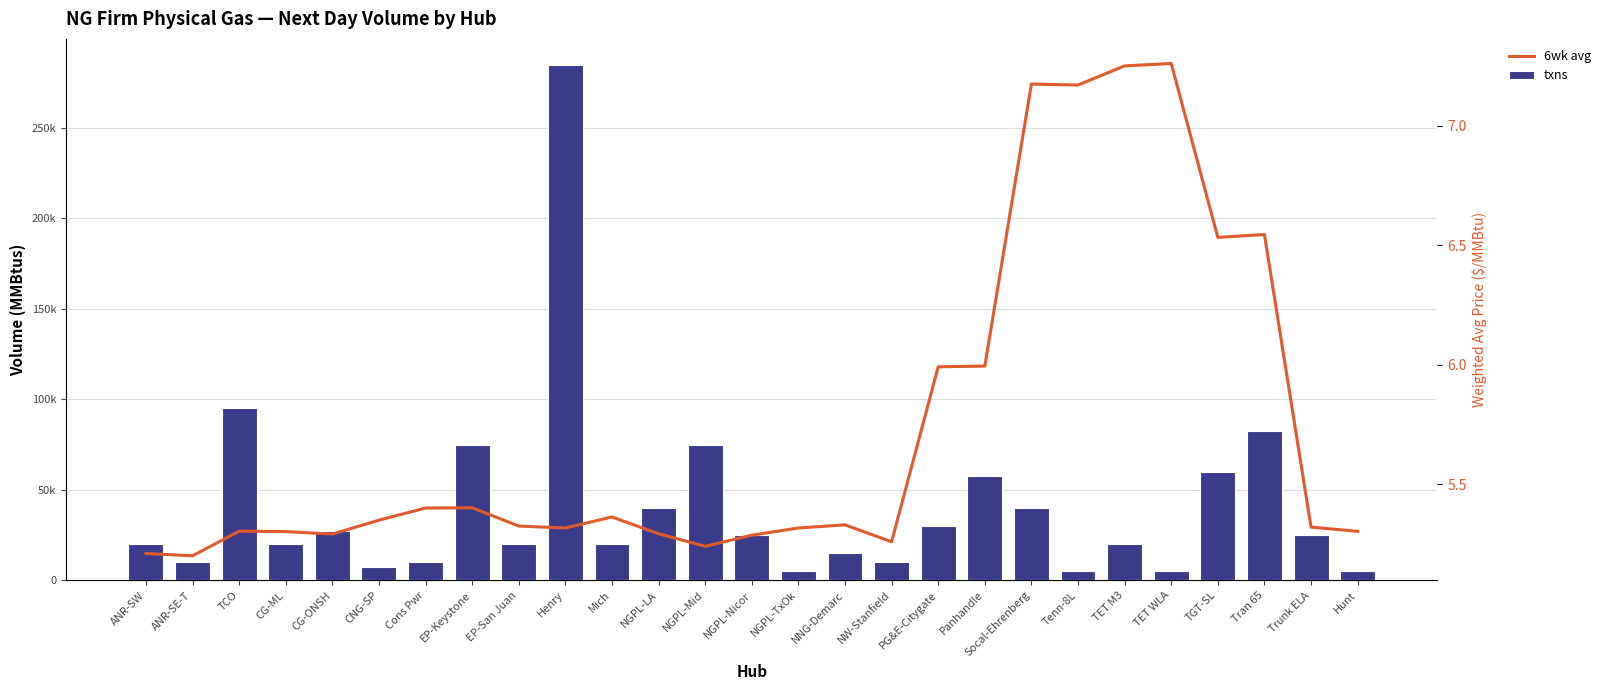

Reading right to left, what are all the values shown in this chart?

txns: 5000.0	25000.0	82500.0	60000.0	5000.0	20000.0	5000.0	40000.0	57500.0	30000.0	10000.0	15000.0	5000.0	25000.0	75000.0	40000.0	20000.0	285000.0	20000.0	75000.0	10000.0	7500.0	27500.0	20000.0	95000.0	10000.0	20000.0
6wk avg: 5.3	5.3	6.5	6.5	7.3	7.3	7.2	7.2	6.0	6.0	5.3	5.3	5.3	5.3	5.2	5.3	5.4	5.3	5.3	5.4	5.4	5.3	5.3	5.3	5.3	5.2	5.2